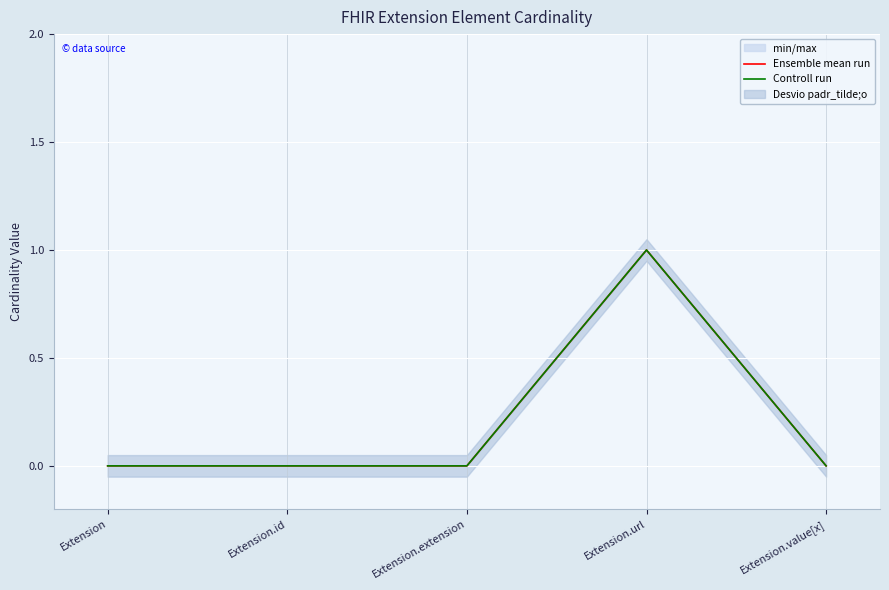

Rank the categories by Ensemble mean run value from lowest to highest.

Extension, Extension.id, Extension.extension, Extension.value[x], Extension.url